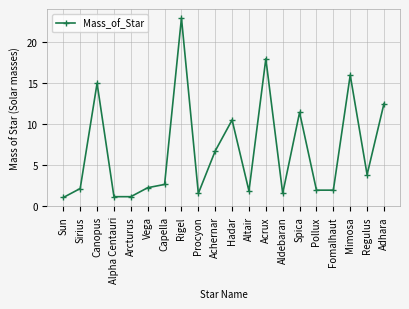

What is the average value?

6.8